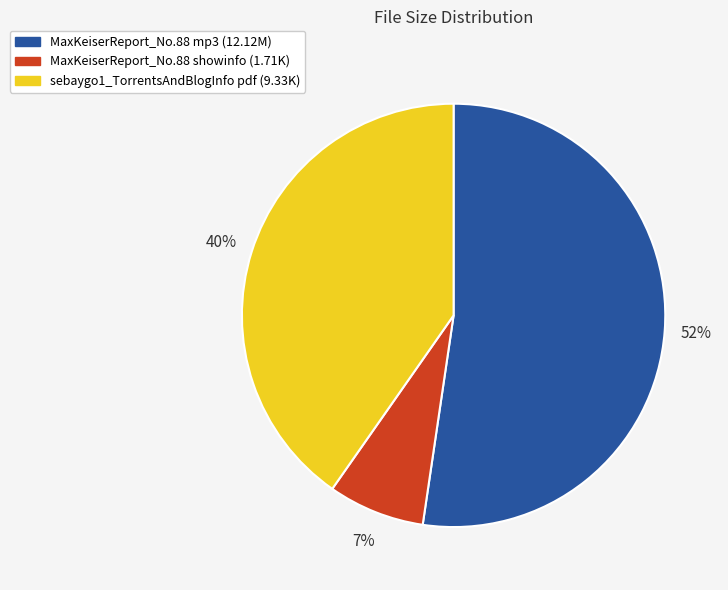

Which slice is the smallest?

MaxKeiserReport_No.88 showinfo (1.71K)